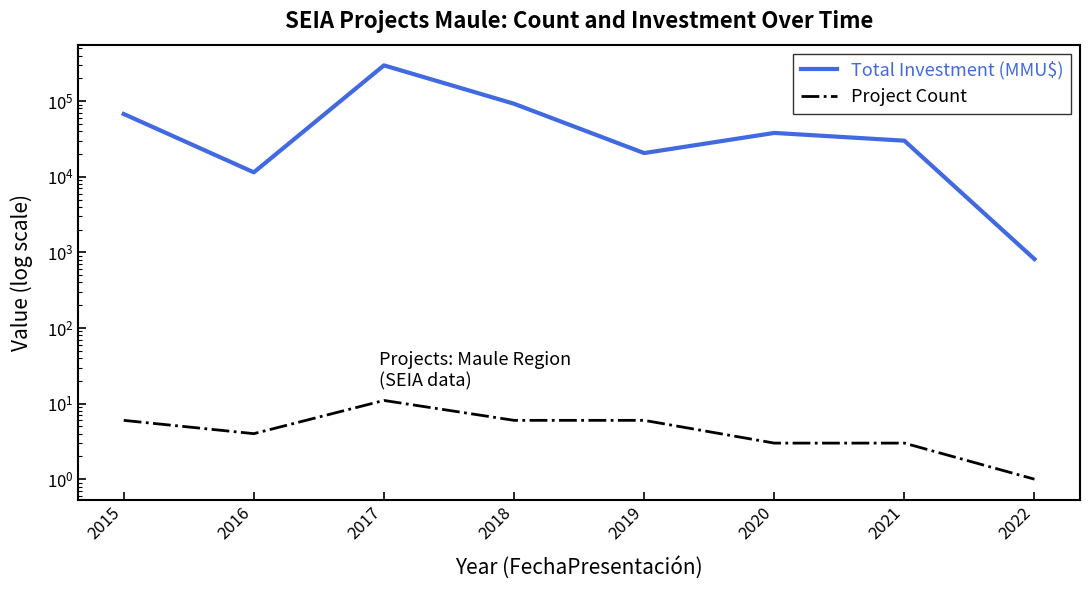

True or false: Total Investment (MMU$) and Project Count intersect in this chart.

False